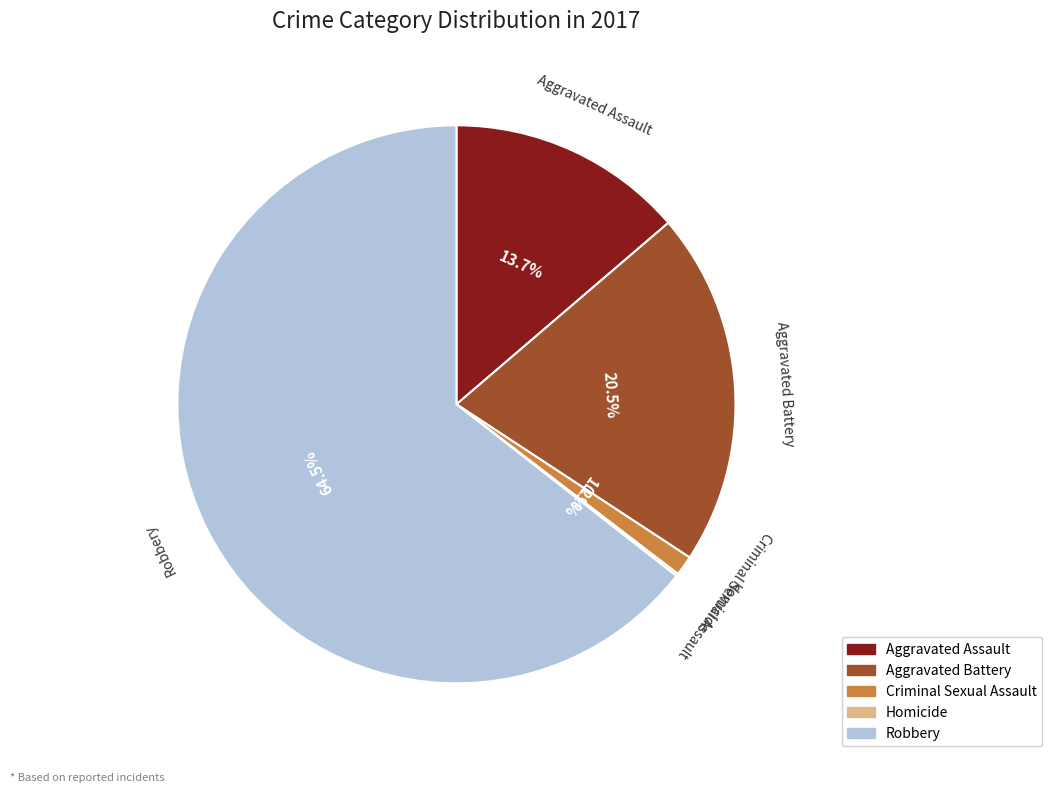

Which slice represents more than half of the pie?

Robbery